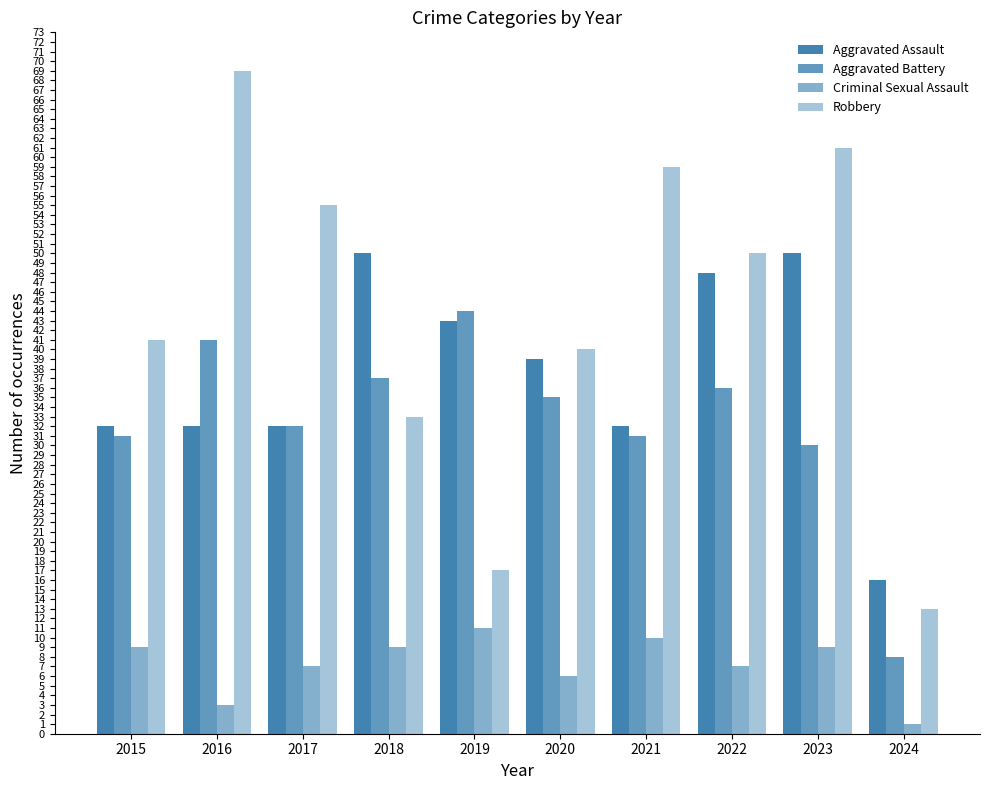

Count the number of categories in the chart.

10